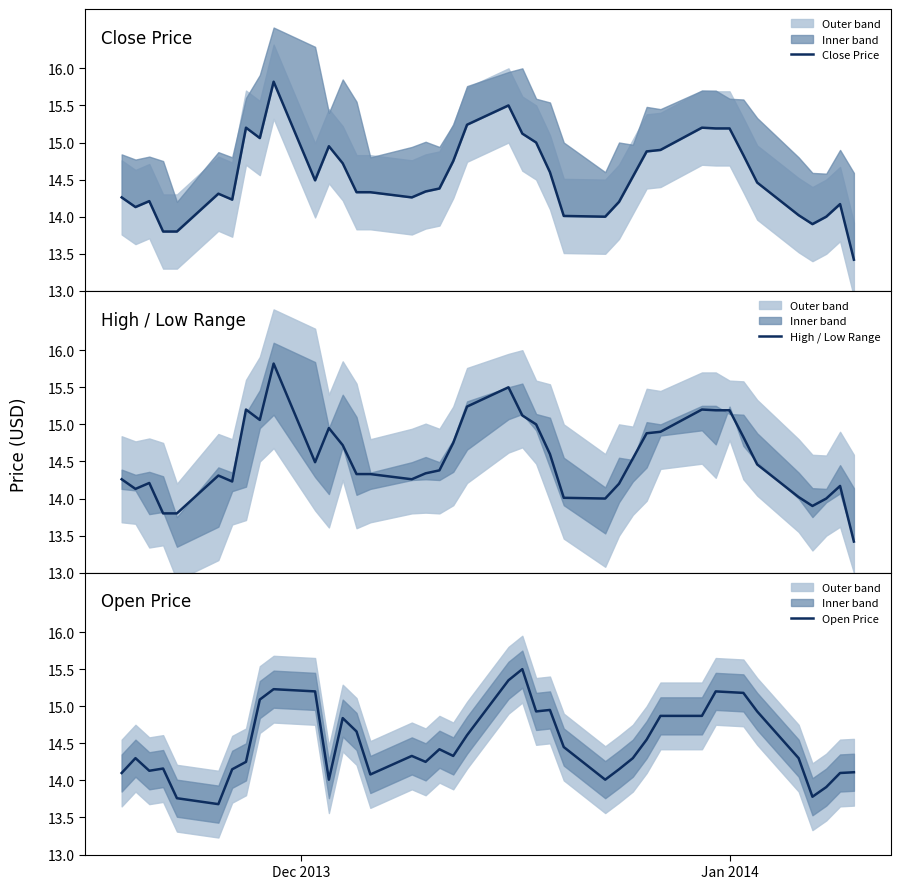

What is the greatest value displayed?

15.8